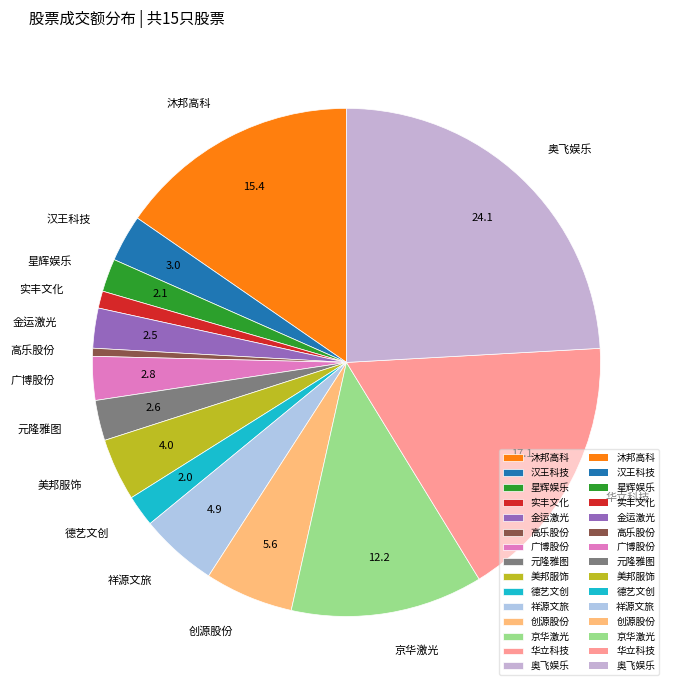

Does any single category account for the majority?

No